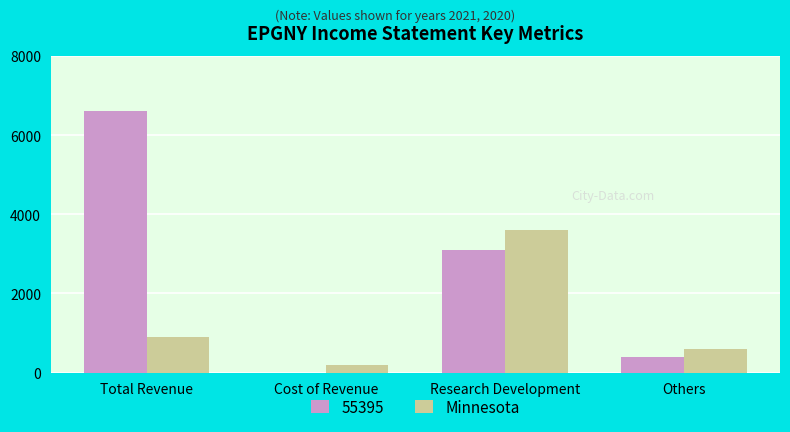

Reading left to right, transcribe all the data shown in this chart.

55395: Total Revenue=6600	Cost of Revenue=0	Research Development=3100	Others=400
Minnesota: Total Revenue=900	Cost of Revenue=200	Research Development=3600	Others=600